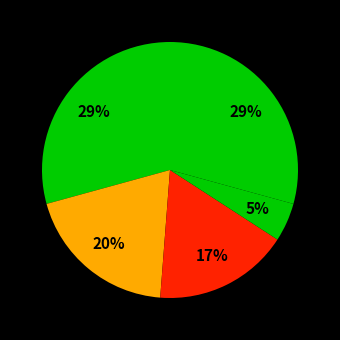

Count the number of slices in the pie.

5